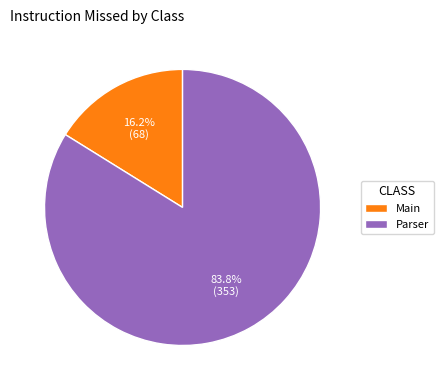

Does Main represent more than half of the total?

No